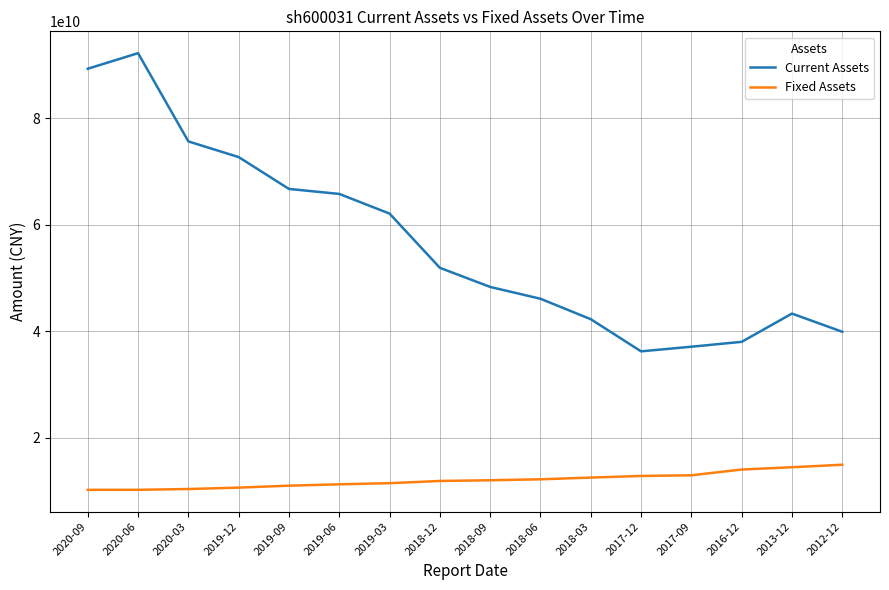

The Current Assets series shows 151315394737 at 2020-09. True or false?

False